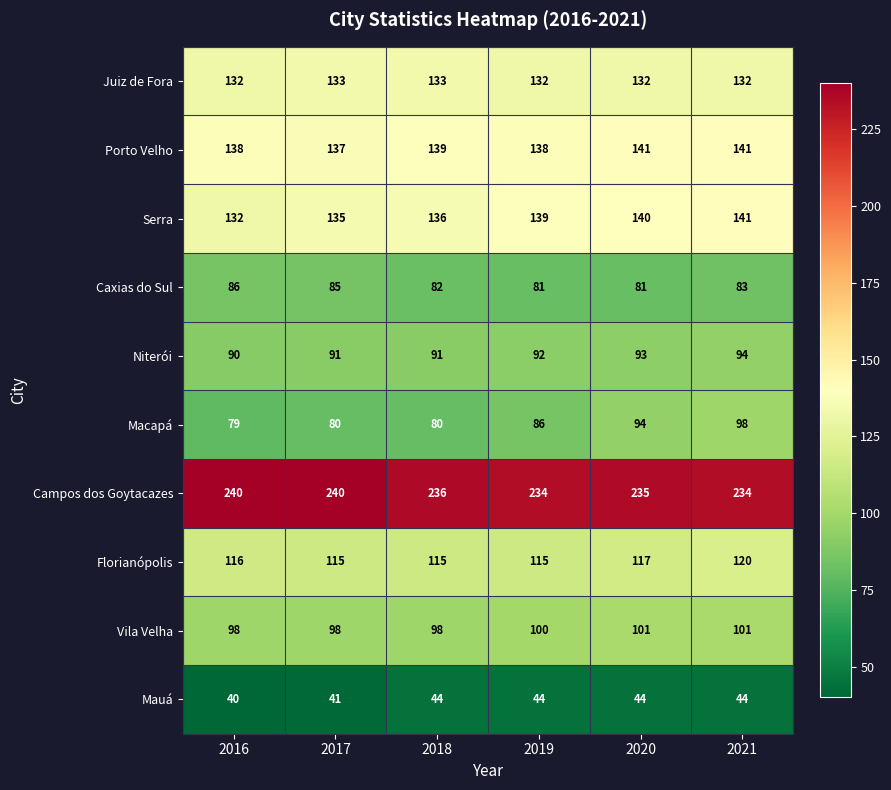

What is the greatest value displayed?

240